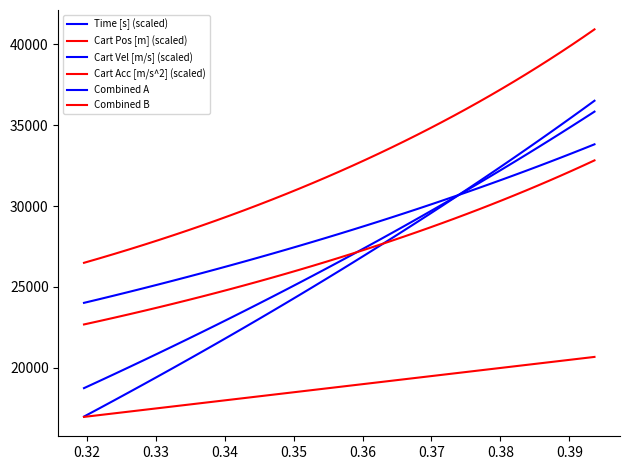

How many lines are shown in the chart?

6